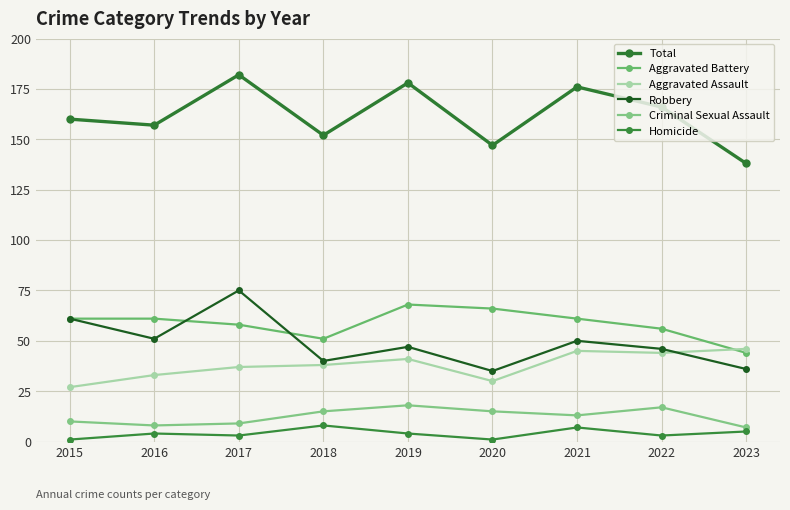

What is the difference between the maximum and minimum values in the Total series?

44